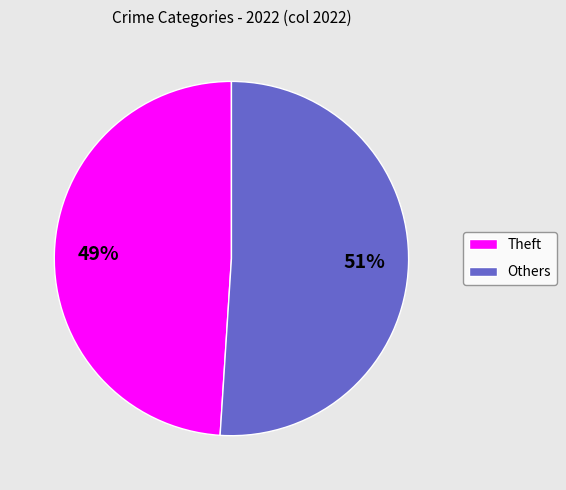

What is the majority slice?

Others